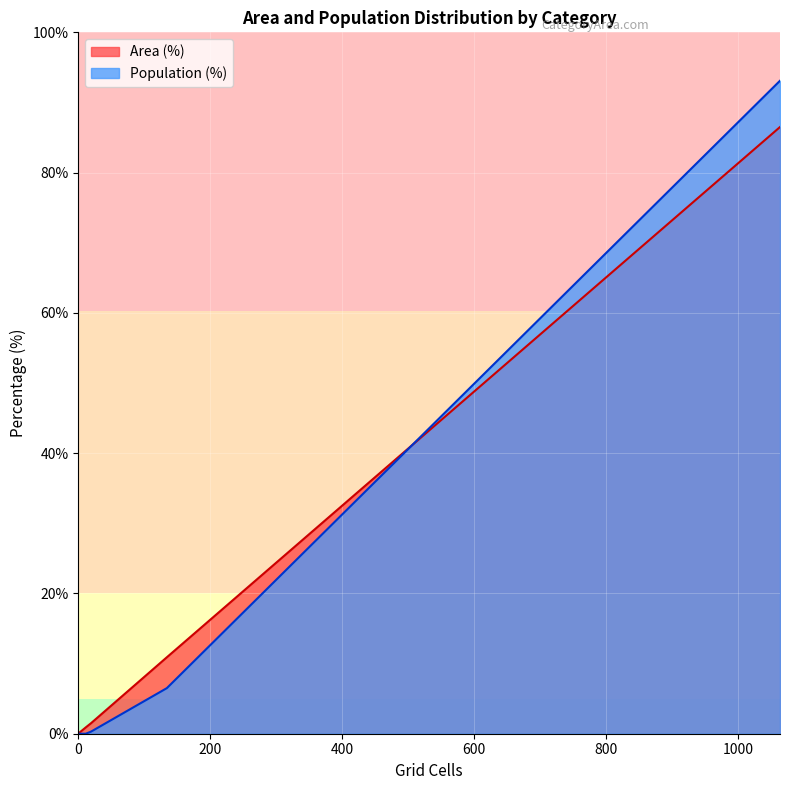

What is the maximum value for Area (%)?

86.5